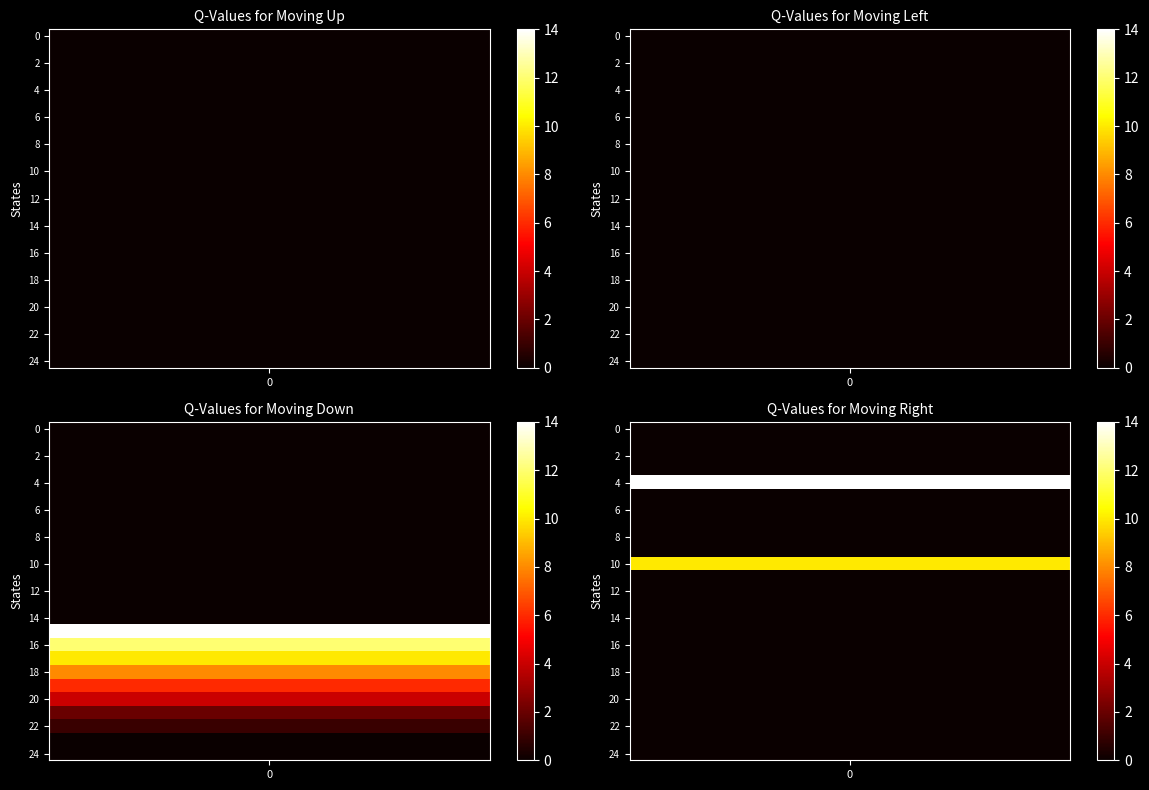

What is the difference between the highest and lowest values at 4?

14